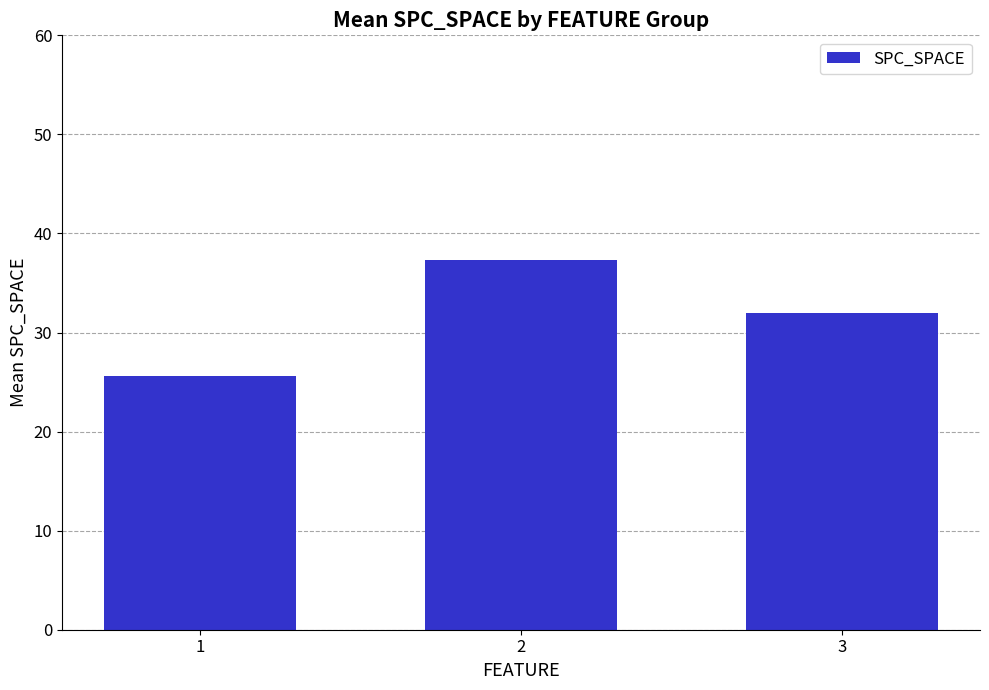

What is the approximate value at 1?

25.6